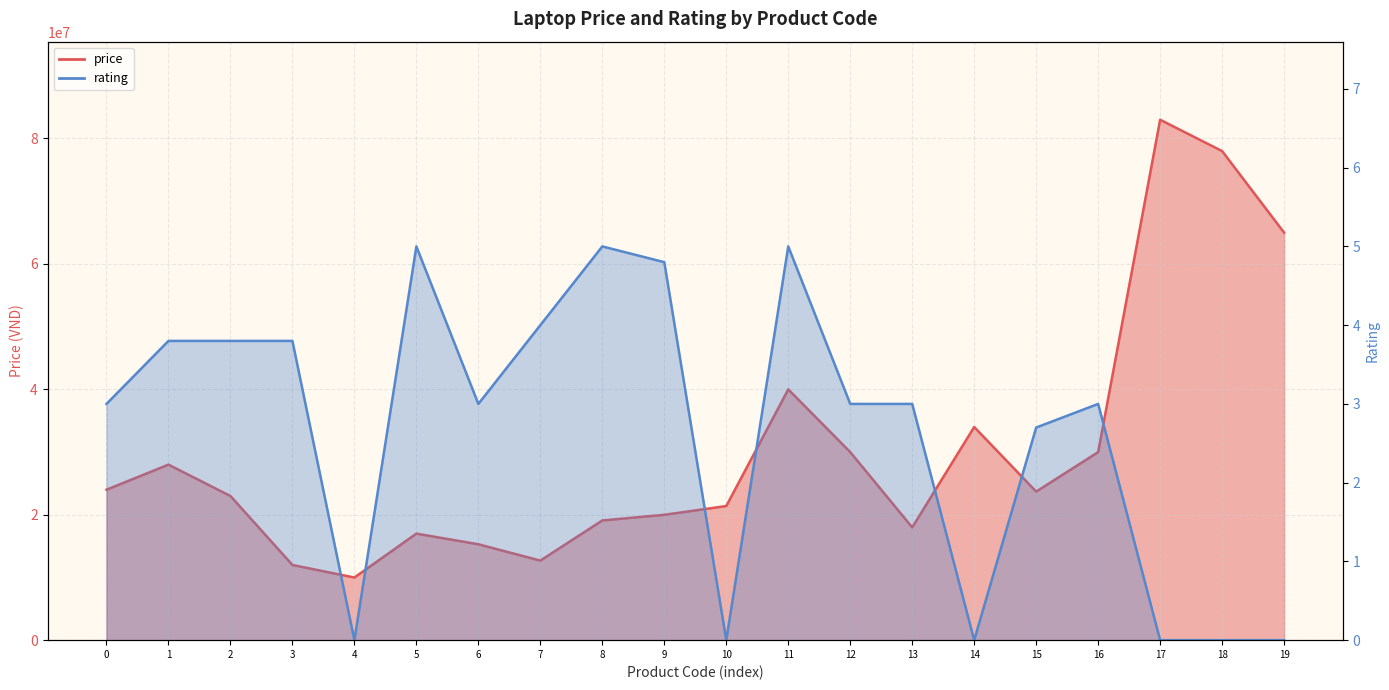

Does the chart have visible grid lines?

Yes